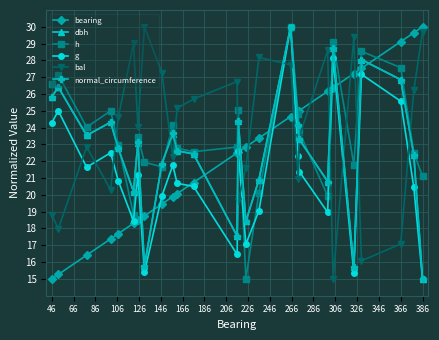

In h, how many points are higher than both neighbors (excluding endpoints)?

8